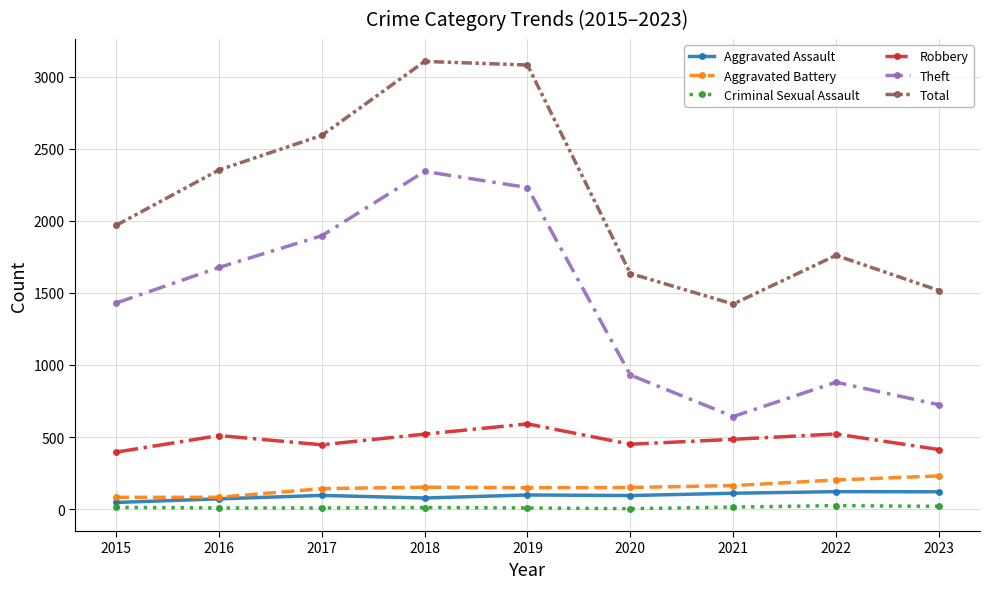

True or false: Total has a value of 3080 at 2019.

True